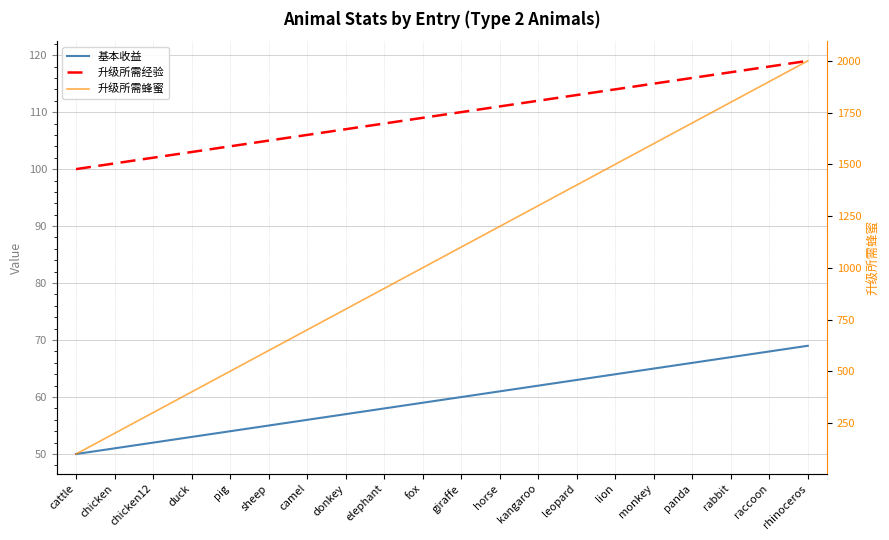

True or false: 基本收益 has more than 0 points higher than both neighbors.

False